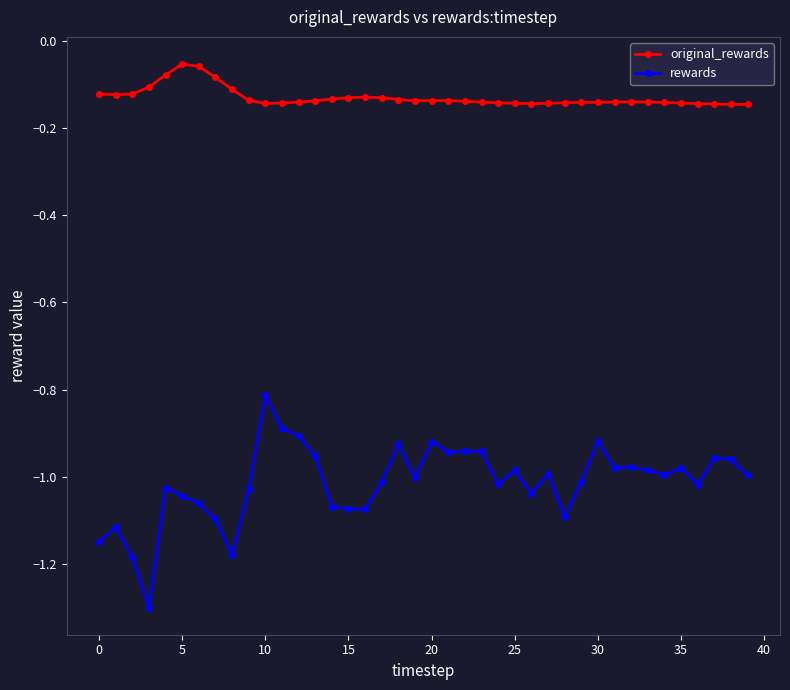

What is the smallest value displayed?

-1.3